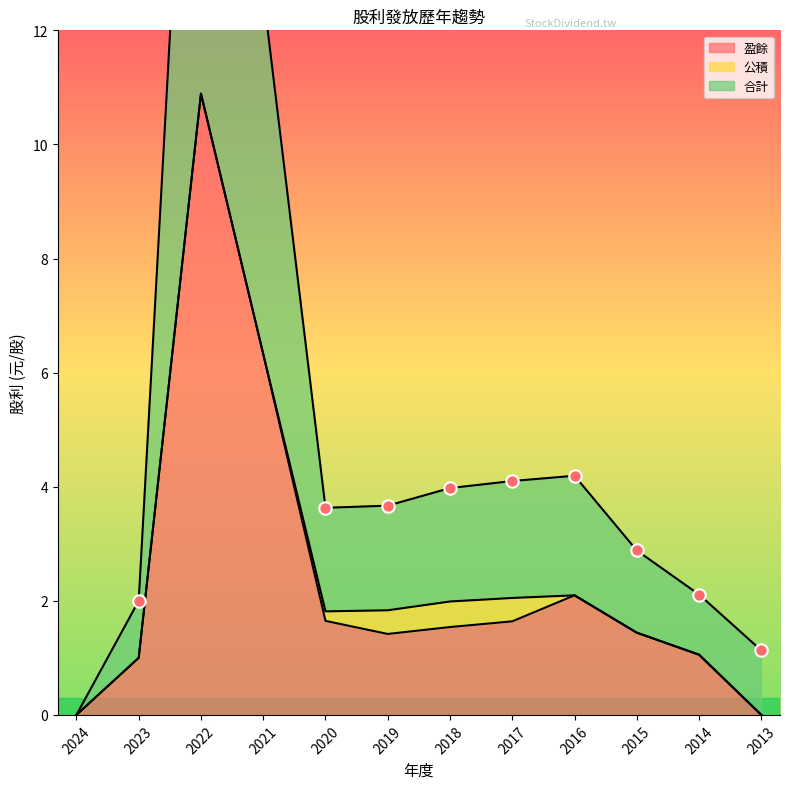

At how many categories does at least one series exceed 11?

2